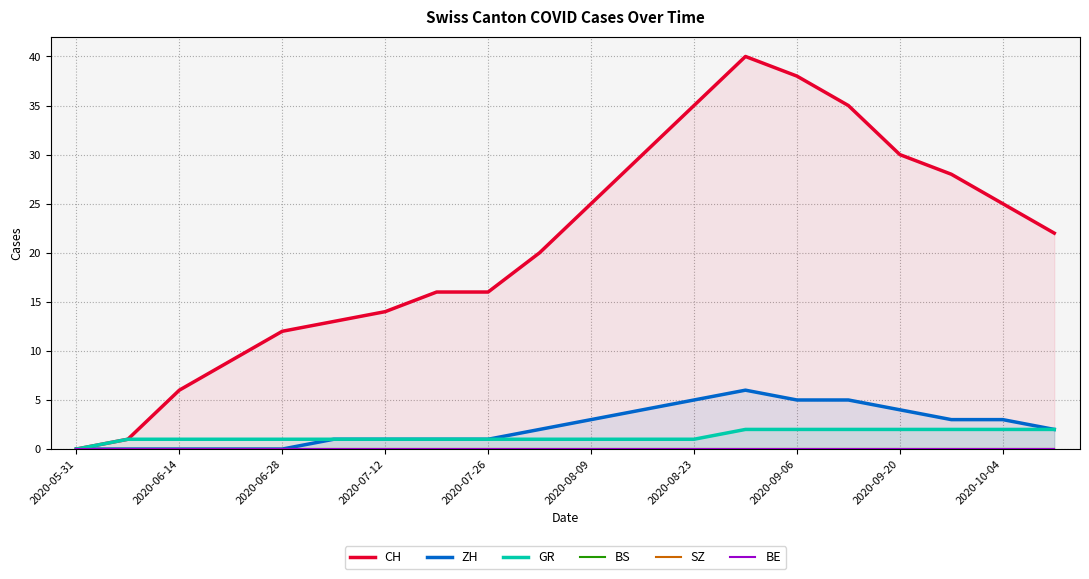

True or false: ZH has a value of -3 at 2020-06-28.

False